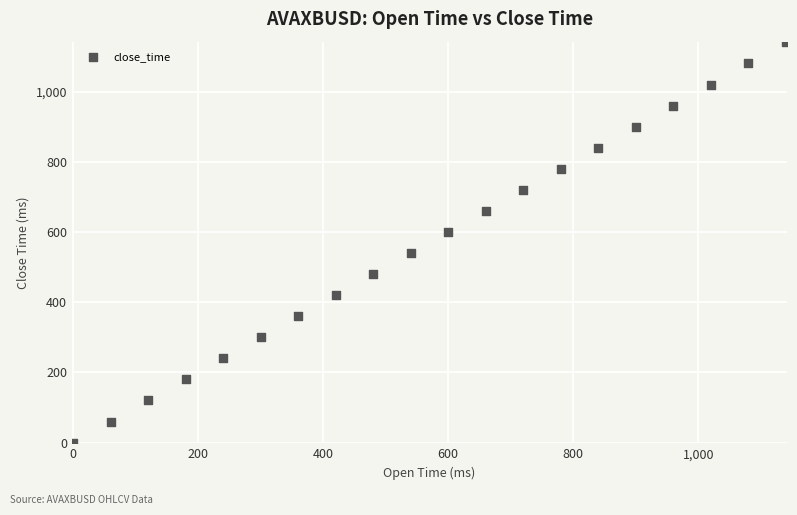

What is the range of Y values (max minus min)?

1140